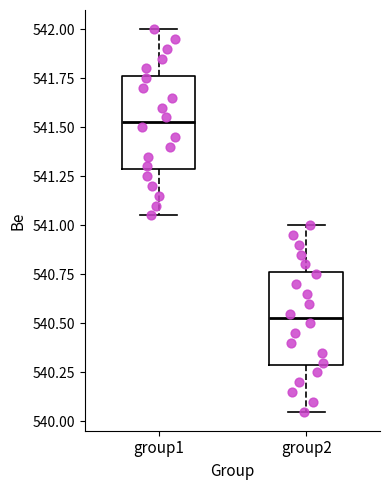

Where is the upper edge of the box for group1 on the y-axis? The values are not printed on the chart, so give them approximately, as read against the axis.

541.75